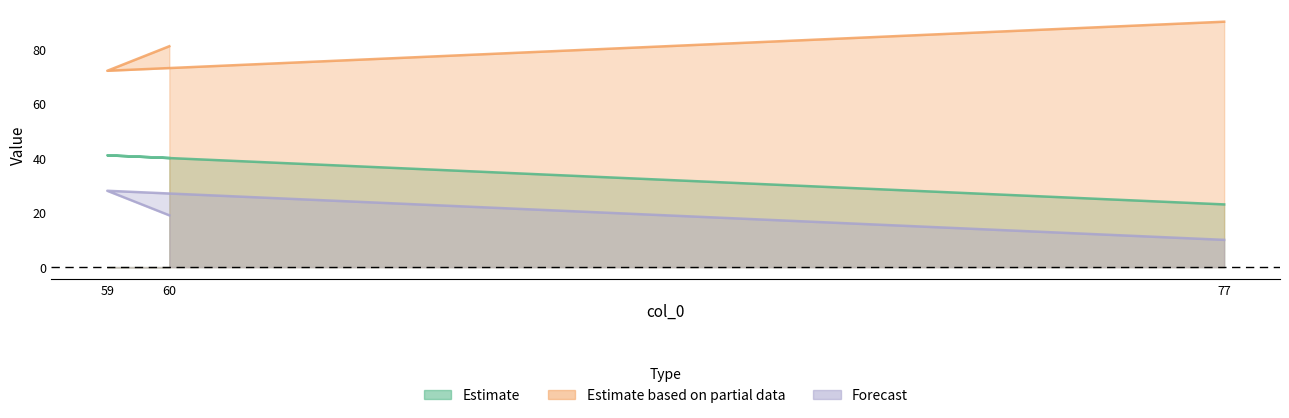

What is the total value across all series at 77?

123